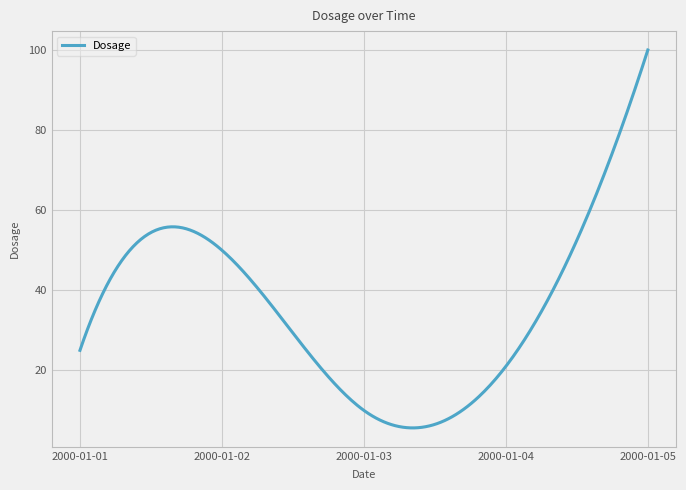

What is the smallest value displayed?

5.6